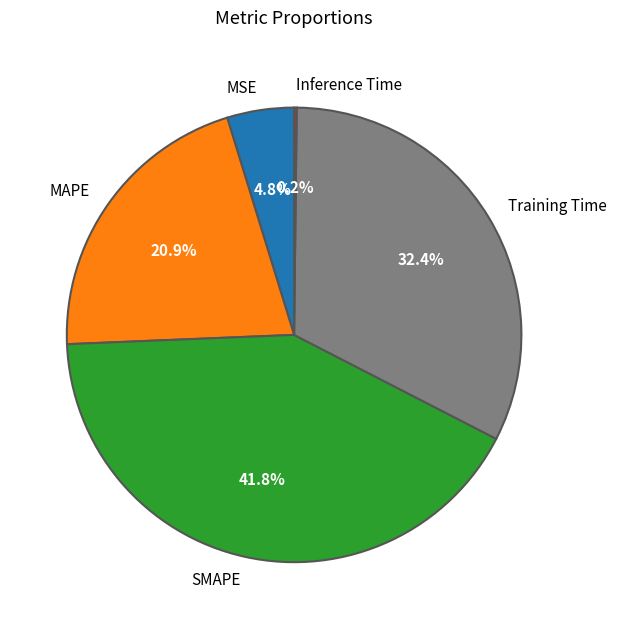

Which slice is the largest?

SMAPE